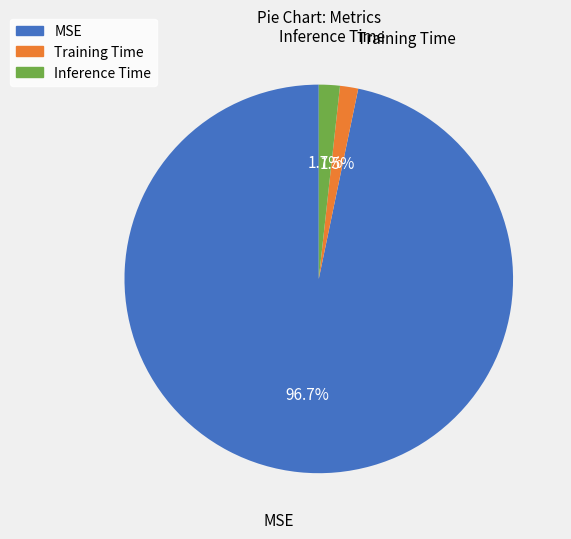

Is the sum of Inference Time and MSE greater than half?

Yes